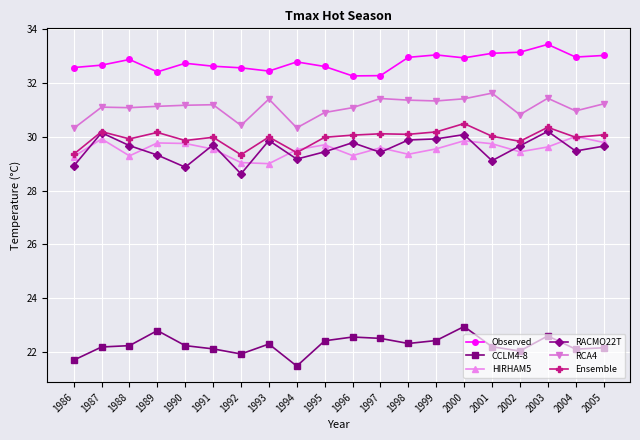

What are all the series names shown in the legend?

Observed, CCLM4-8, HIRHAM5, RACMO22T, RCA4, Ensemble